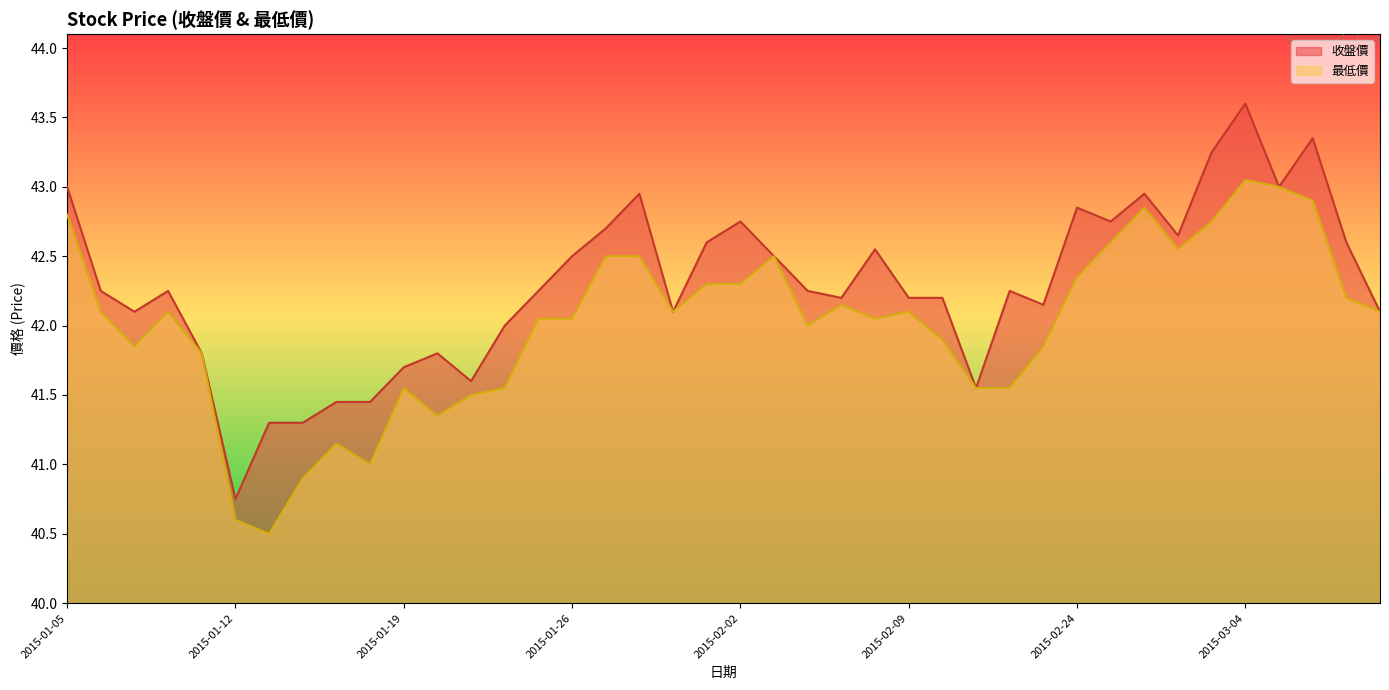

How many lines are shown in the chart?

2